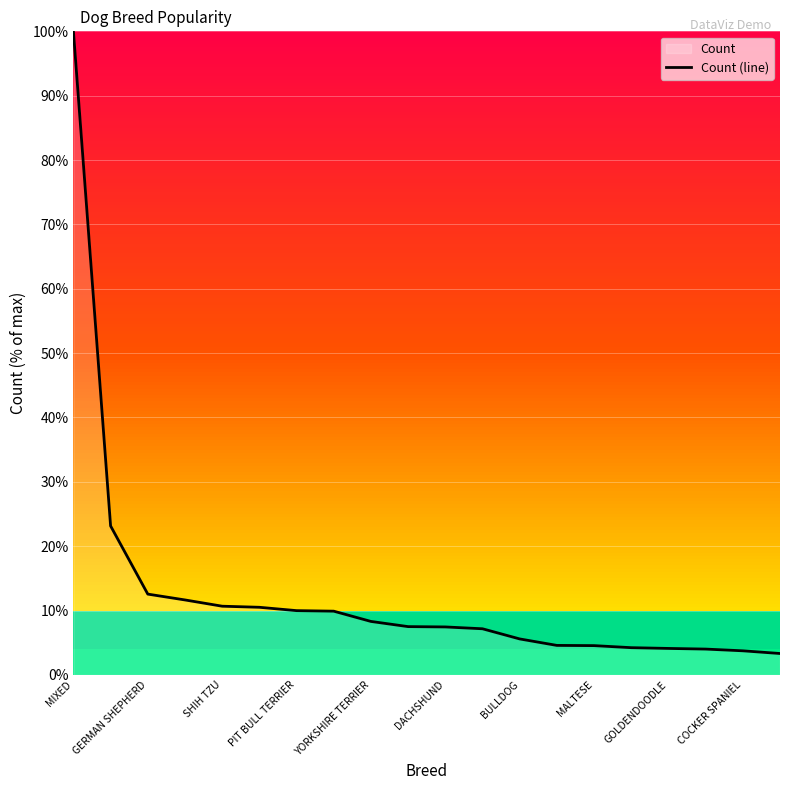

What is the change in value from DACHSHUND to COCKER SPANIEL?

-3.7